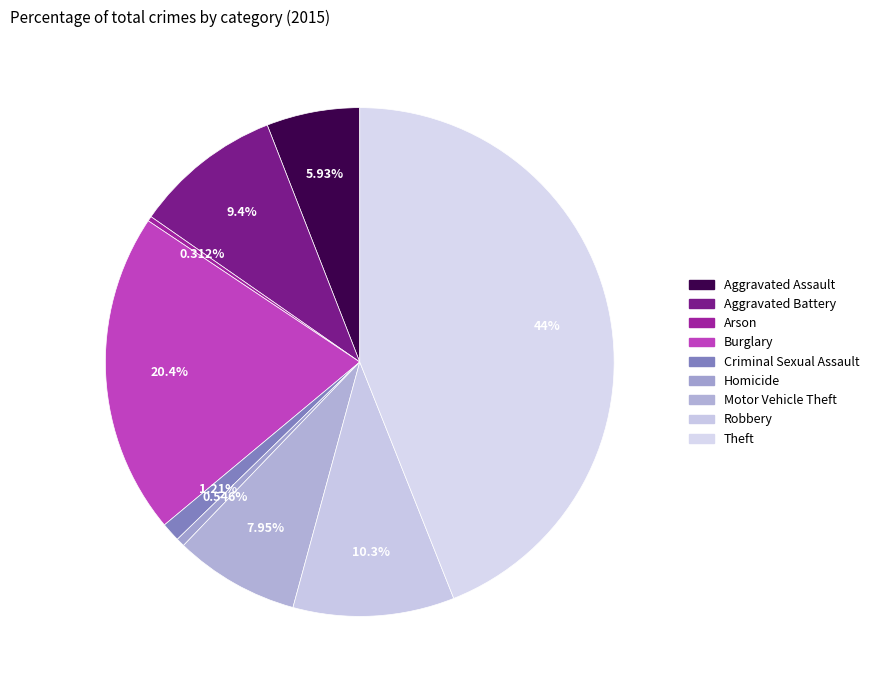

How many slices are in this pie chart?

9